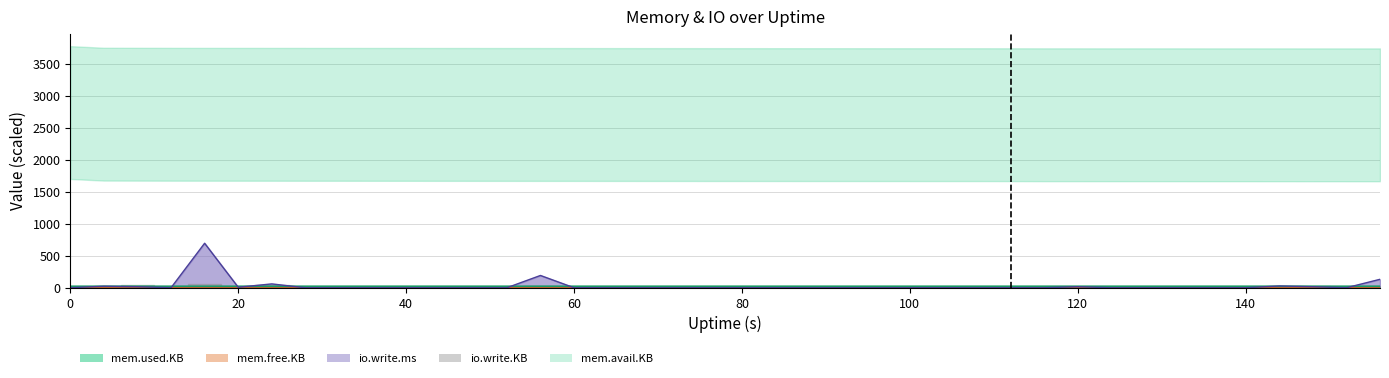

What is the sum of all io.write.ms values?

1188.0